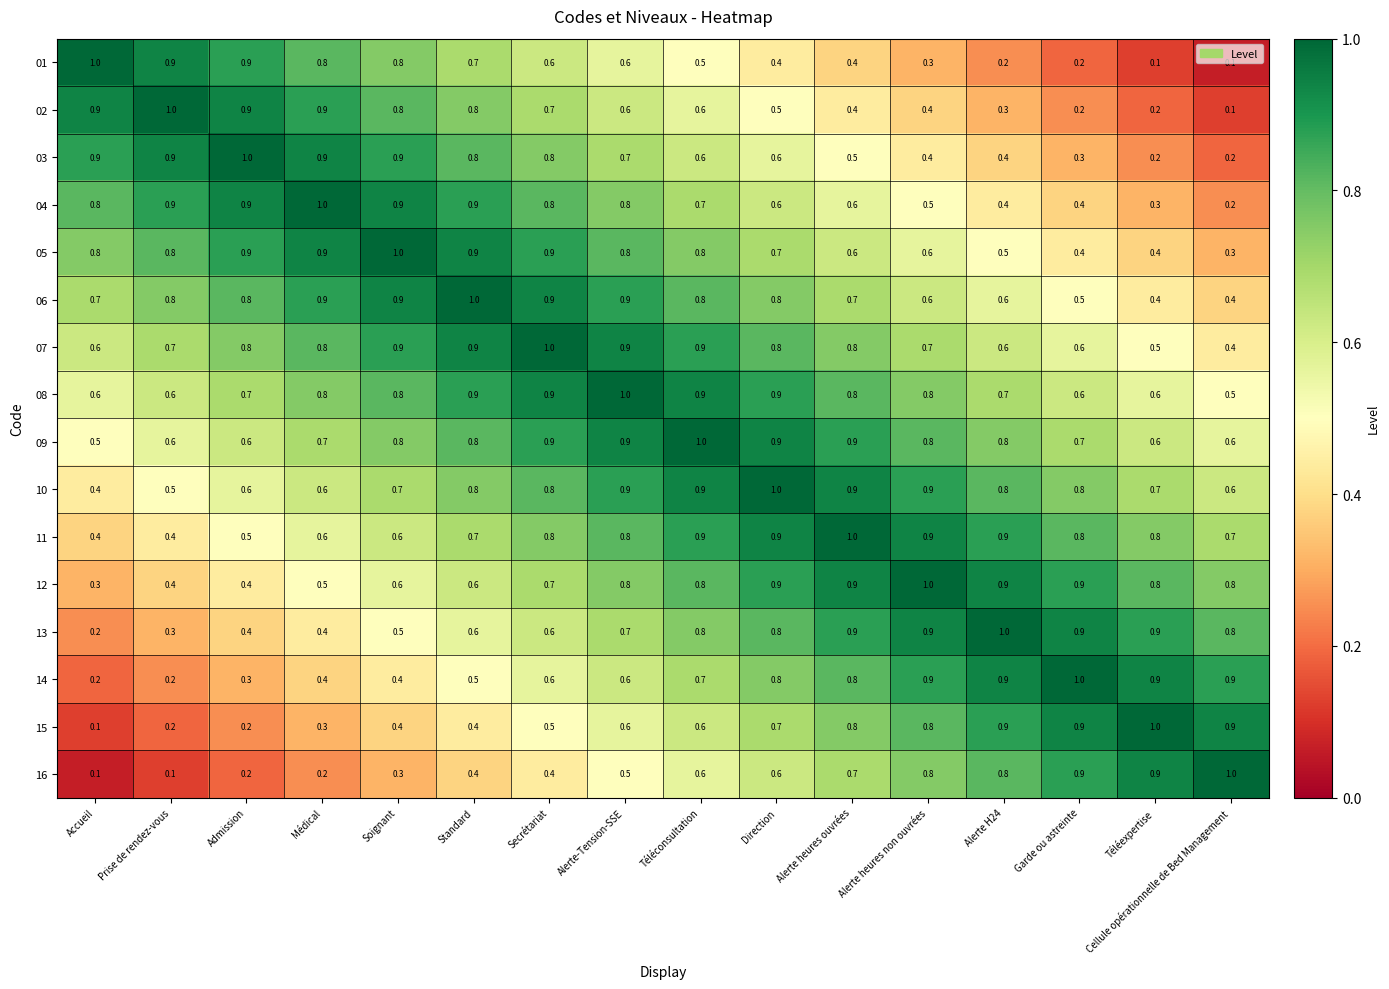

Where is 10 nearest to the value 0?

Accueil